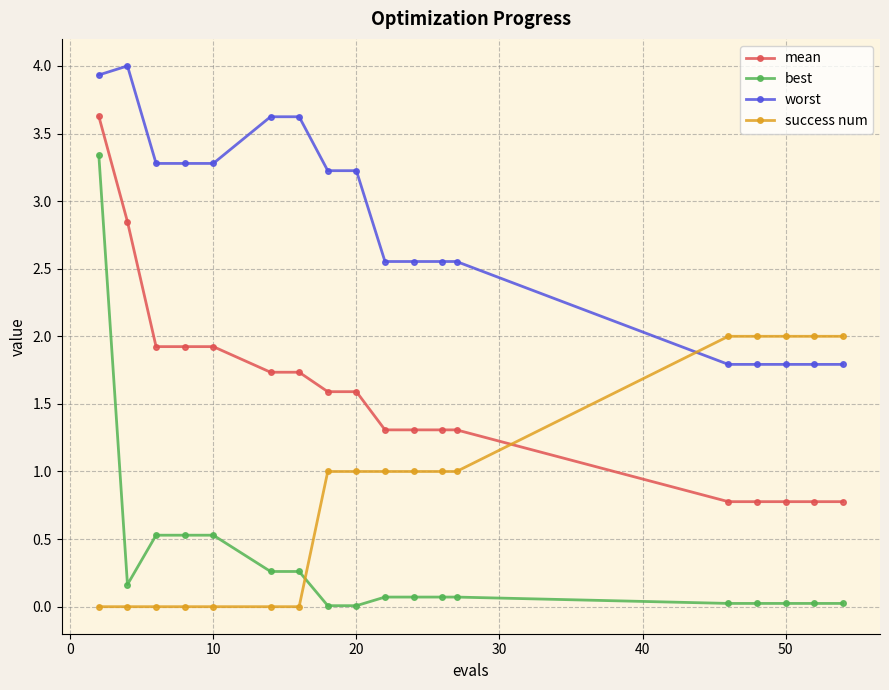

Rank the series by their average value, from highest to lowest.

worst, mean, success num, best